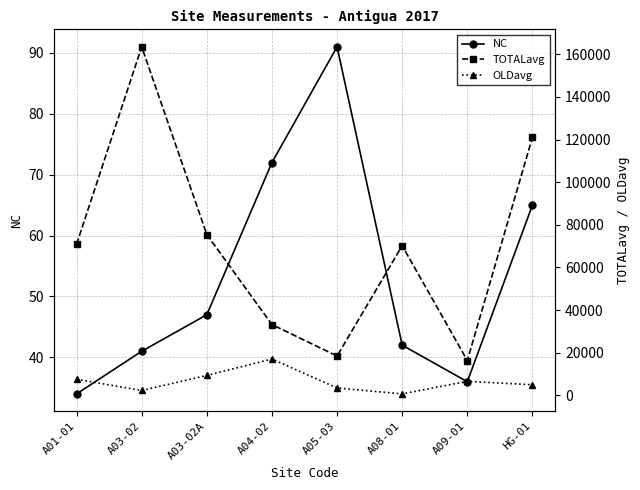

Which series has the largest total across all categories?

TOTALavg